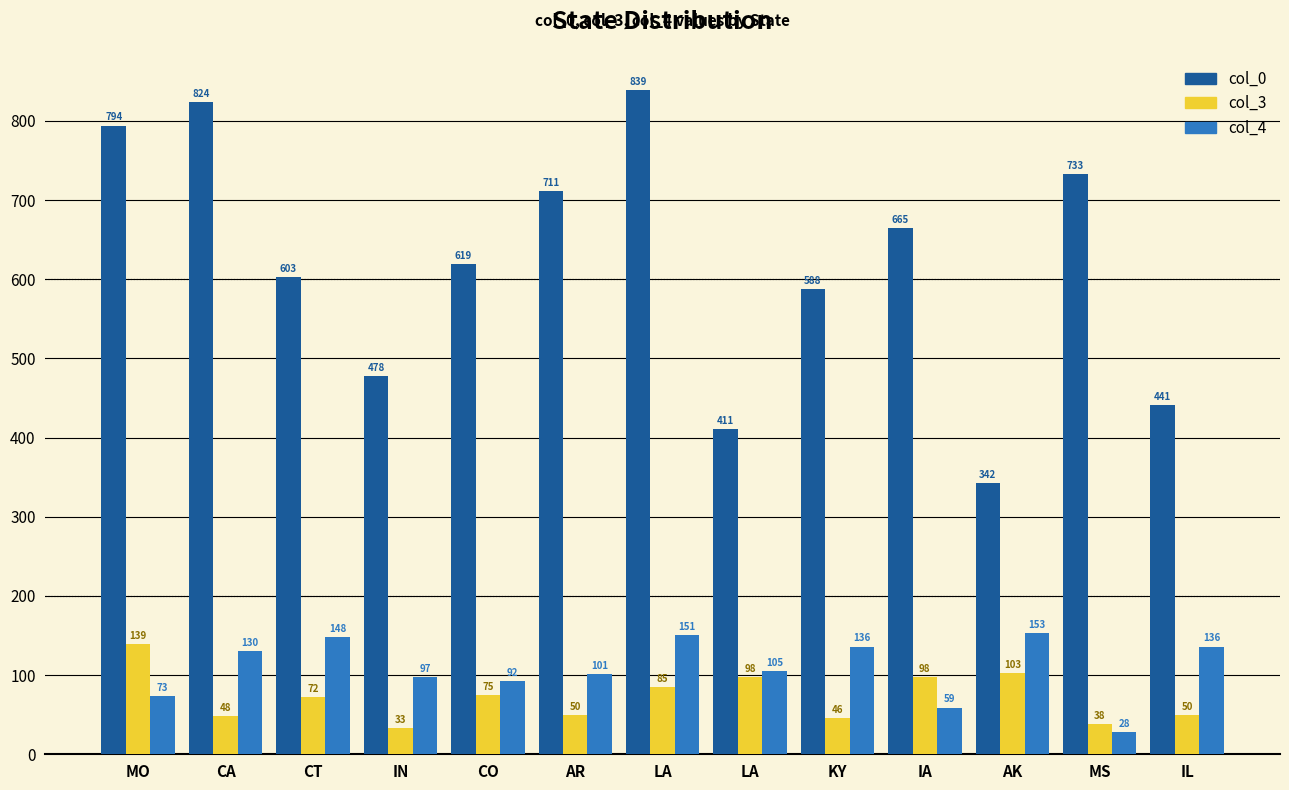

Where does the col_3 series first go above 72?

MO